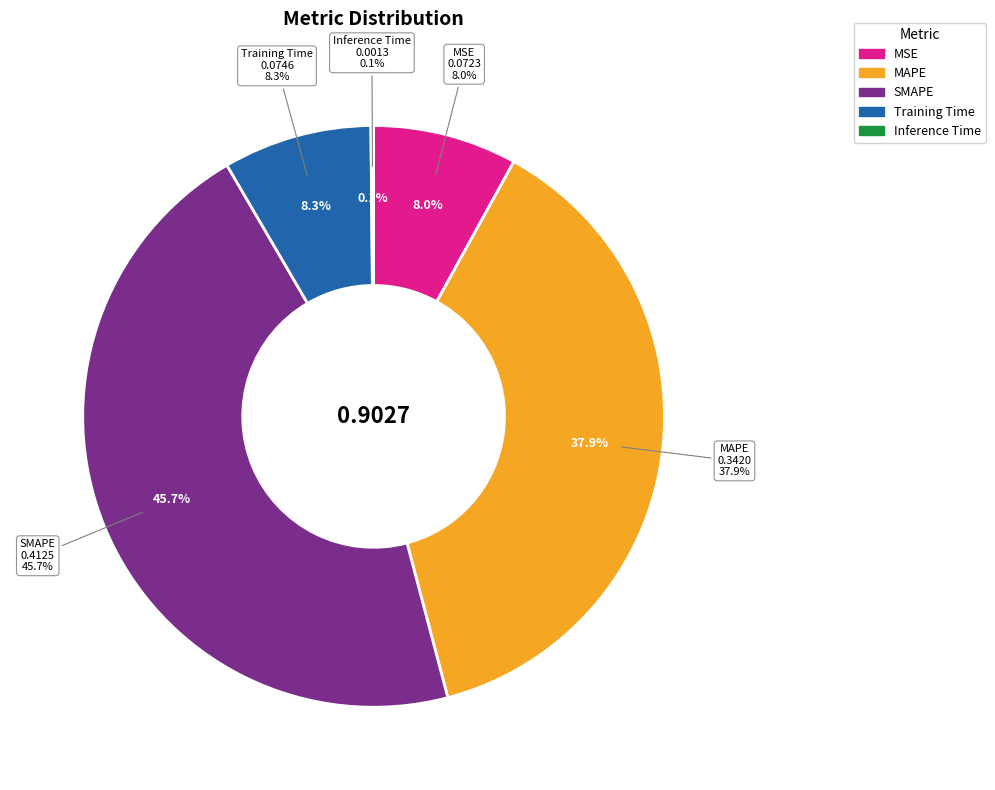

To the nearest percent, what portion does MSE represent?

8%